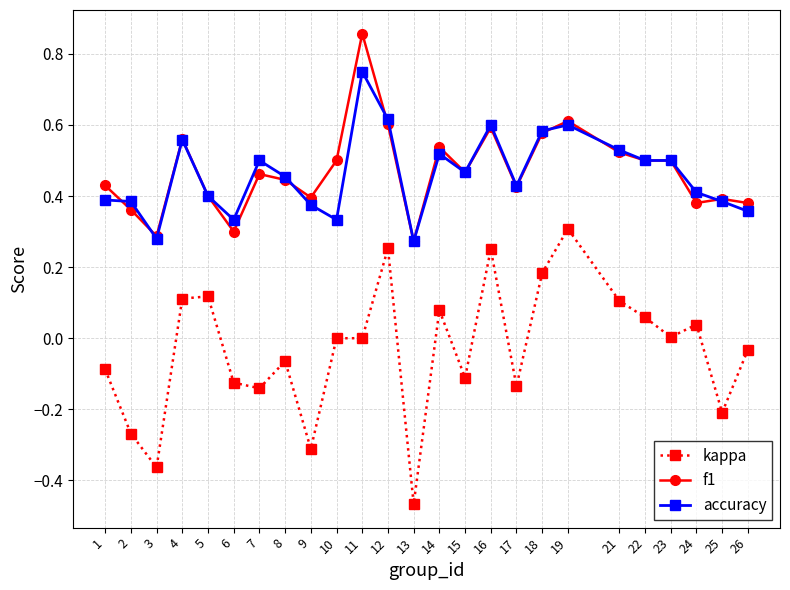

The kappa series shows -0.4 at 2. True or false?

False